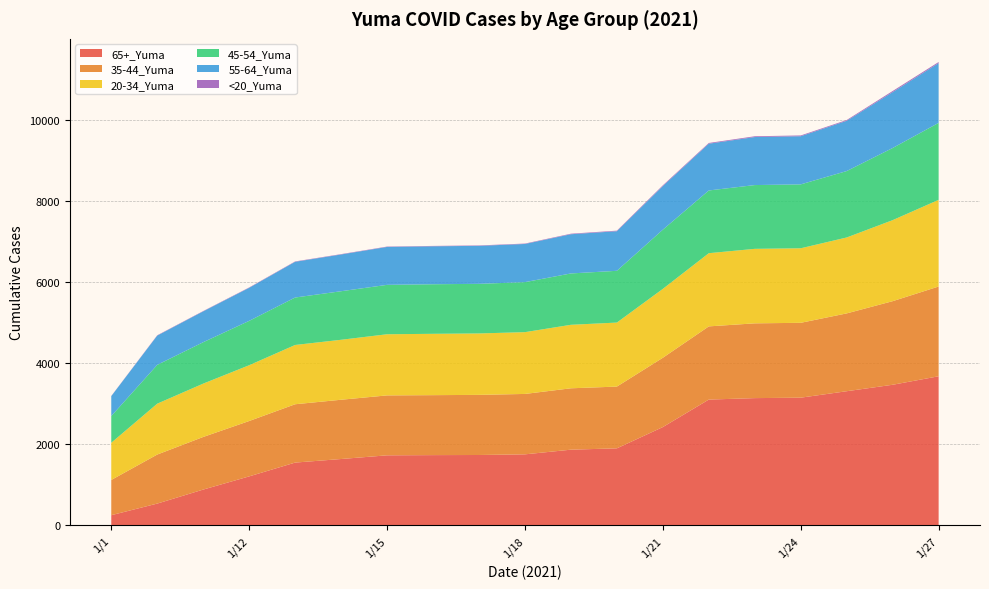

Reading right to left, list all the values displayed in this chart.

65+_Yuma: 3675	3466	3307	3148	3137	3101	2424	1900	1867	1752	1736	1733	1728	1637	1549	1209	884	539	253
35-44_Yuma: 2211	2059	1917	1844	1842	1803	1707	1521	1512	1488	1481	1477	1476	1460	1437	1364	1296	1208	868
20-34_Yuma: 2135	1996	1870	1836	1835	1803	1697	1577	1564	1522	1513	1511	1506	1477	1460	1374	1314	1253	916
45-54_Yuma: 1896	1777	1636	1574	1571	1545	1458	1275	1265	1232	1222	1221	1217	1196	1169	1093	1020	956	658
55-64_Yuma: 1472	1377	1238	1186	1183	1152	1075	975	966	940	936	935	934	905	880	814	760	721	491
<20_Yuma: 27	27	19	19	19	18	18	14	13	10	10	9	9	9	9	9	8	8	4